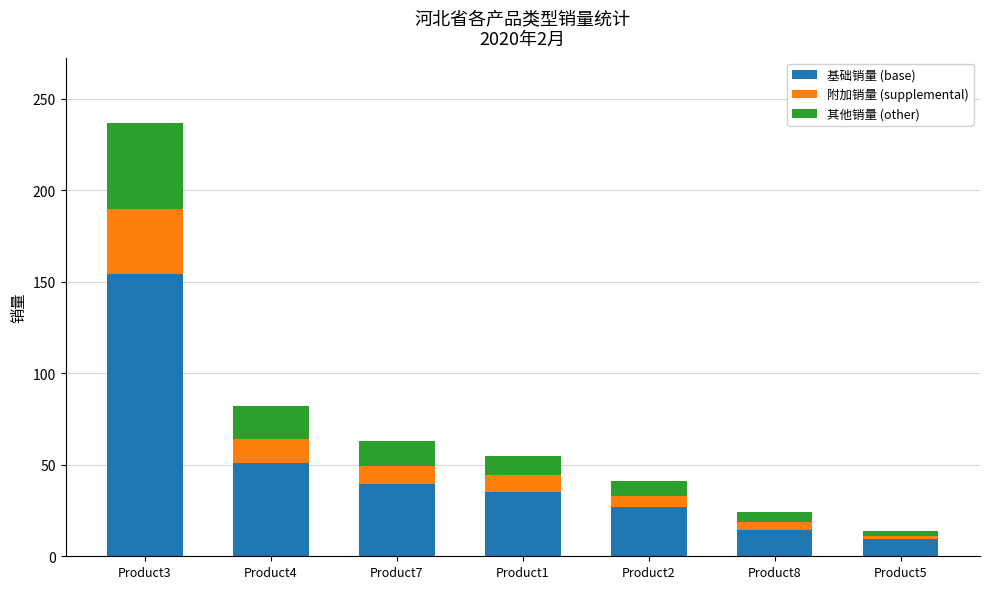

Which category has the highest value in the 基础销量 (base) series?

Product3